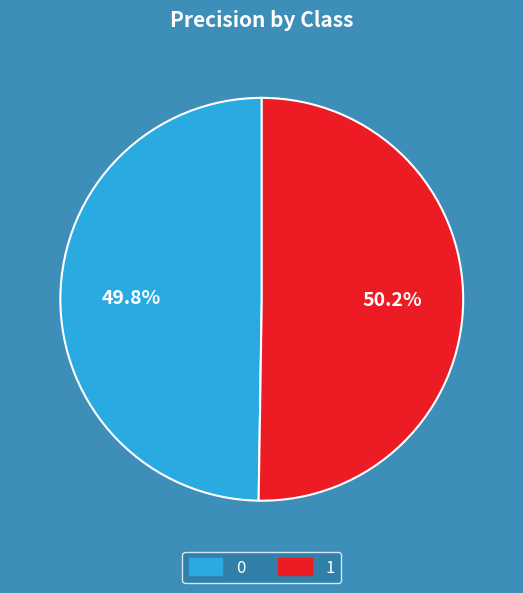

How many slices are in this pie chart?

2